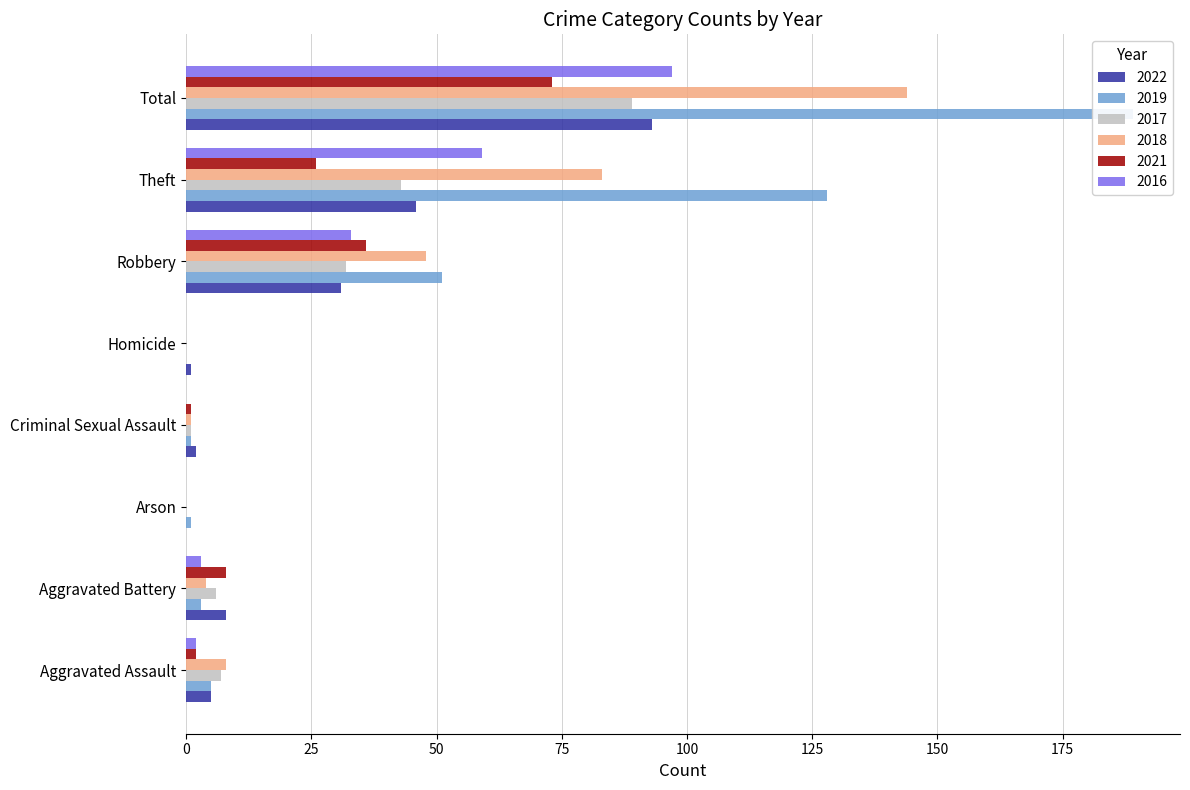

Rank the categories by 2016 value from highest to lowest.

Total, Theft, Robbery, Aggravated Battery, Aggravated Assault, Arson, Criminal Sexual Assault, Homicide